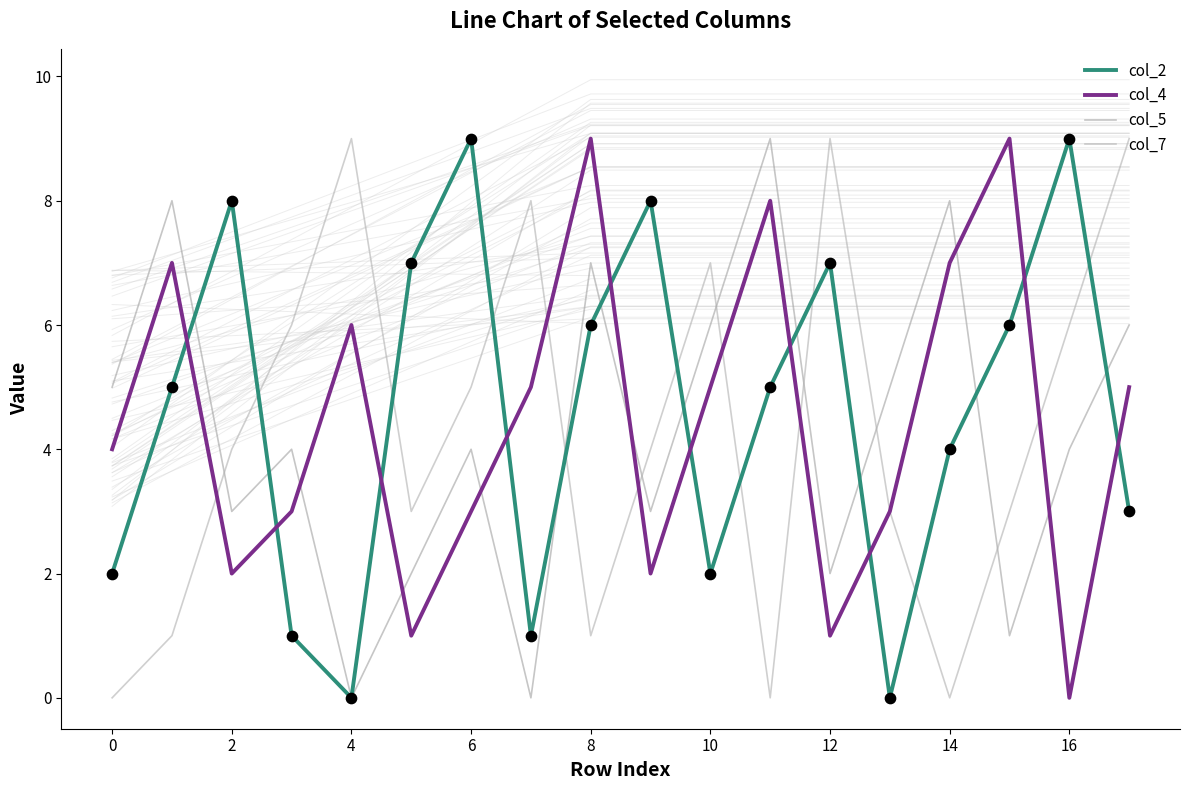

Which series reaches the maximum Y coordinate?

col_2